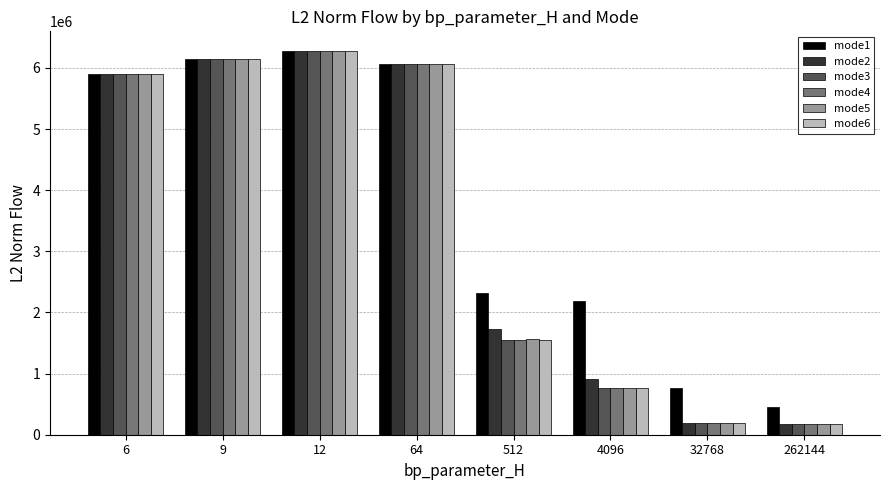

At which label does mode4 first exceed 5898091?

6